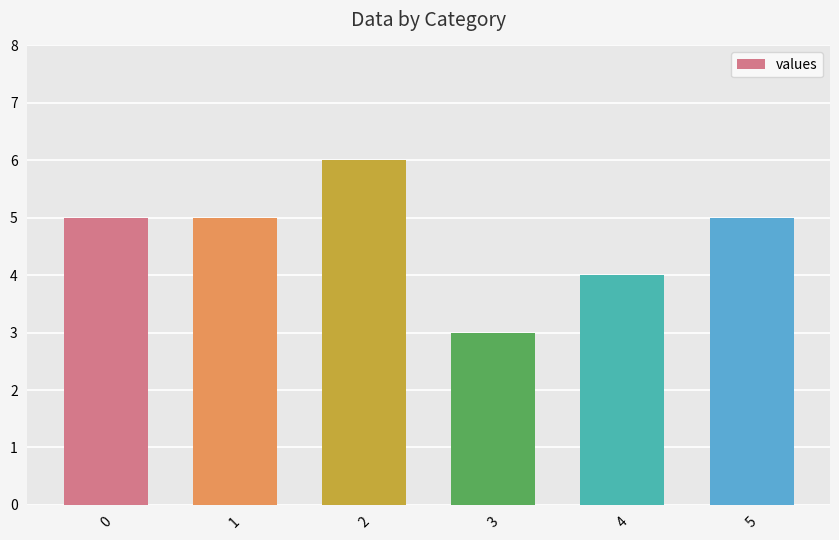

Is it true that the value at 0 is 3?

False